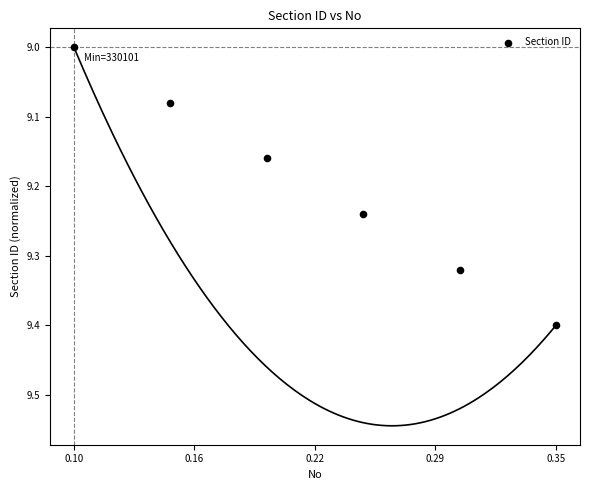

What is the range of Y values (max minus min)?

0.4